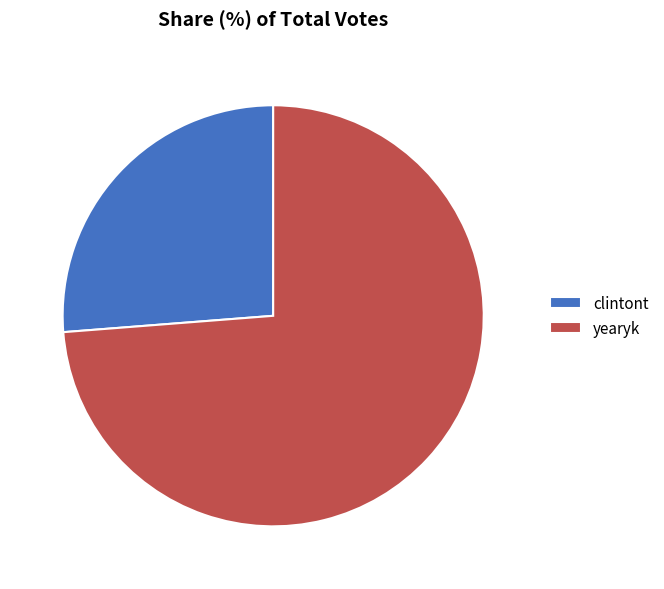

Which category has the smallest portion of the pie?

clintont